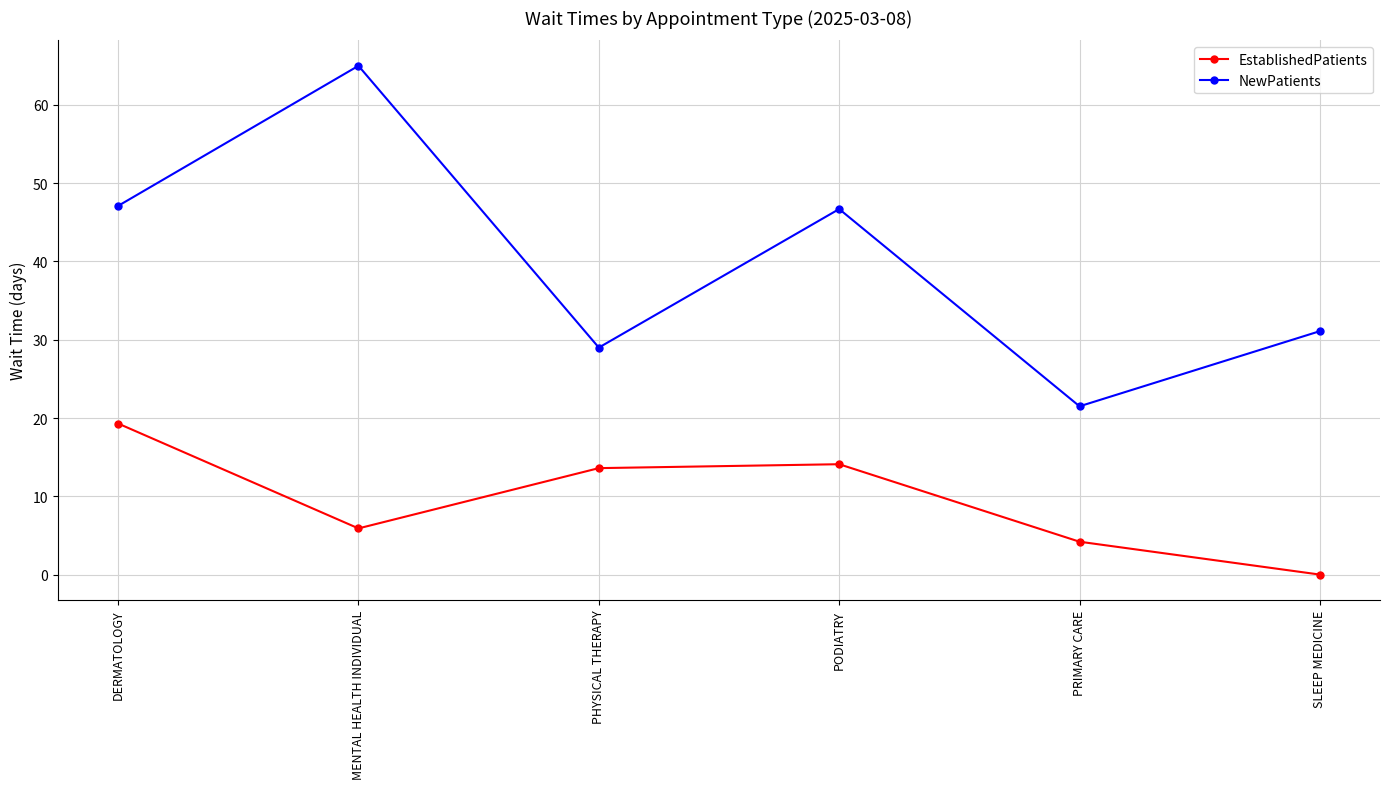

How many lines are shown in the chart?

2